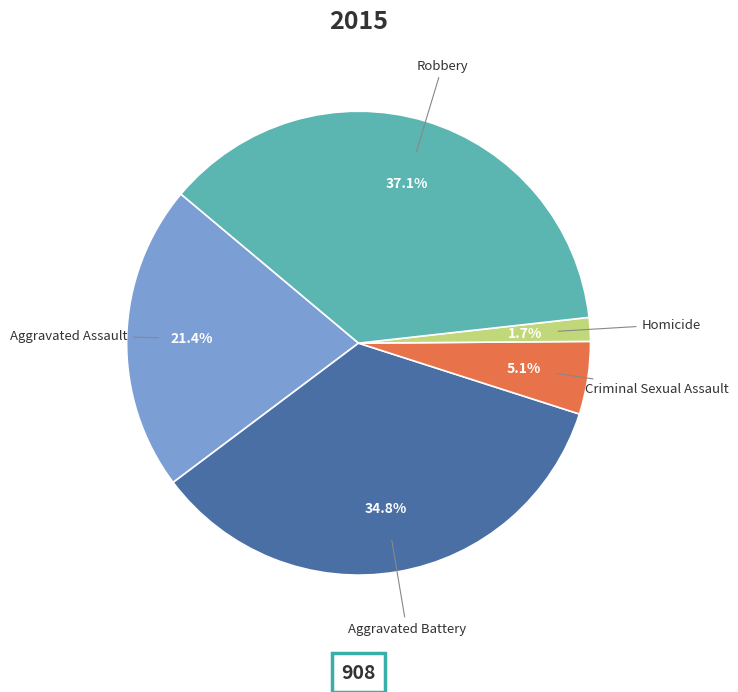

To the nearest percent, what is the difference between the largest and smallest slice percentages?

35%